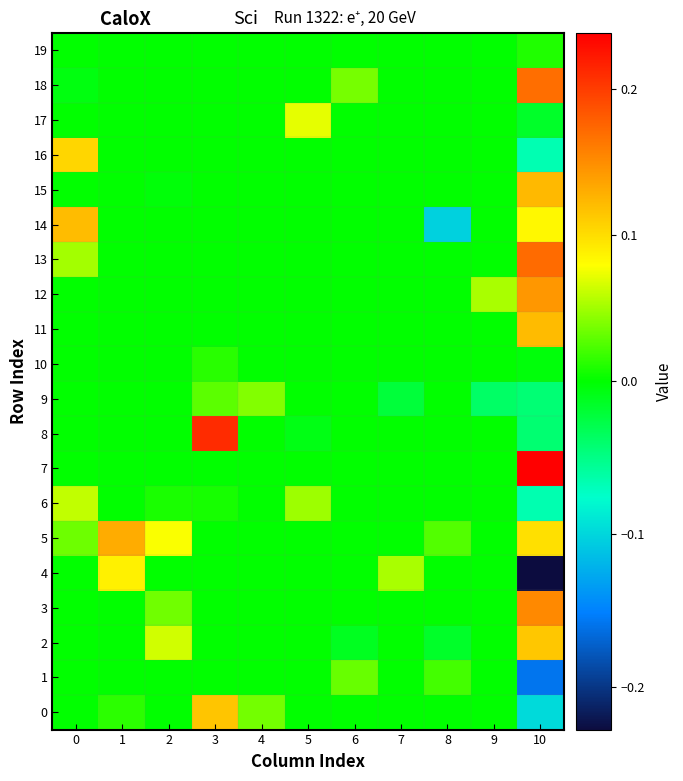

At 1, list the series in order from smallest to largest.

1, 2, 3, 6, 7, 8, 9, 10, 11, 12, 13, 14, 15, 16, 17, 18, 19, 0, 4, 5